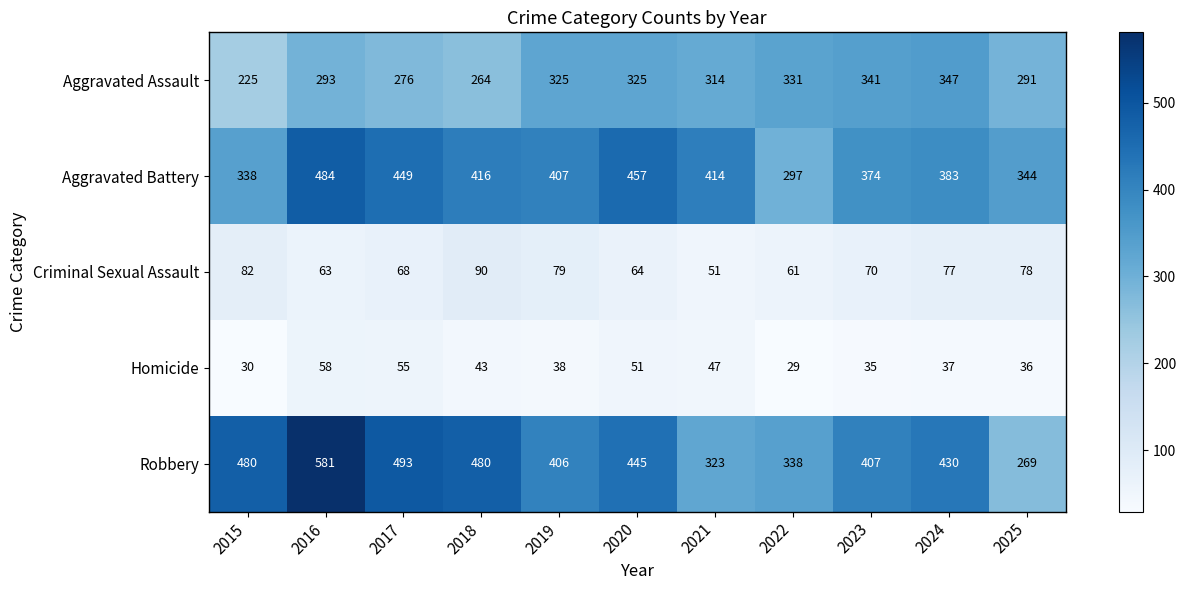

List the series in order of their peak value, highest first.

Robbery, Aggravated Battery, Aggravated Assault, Criminal Sexual Assault, Homicide